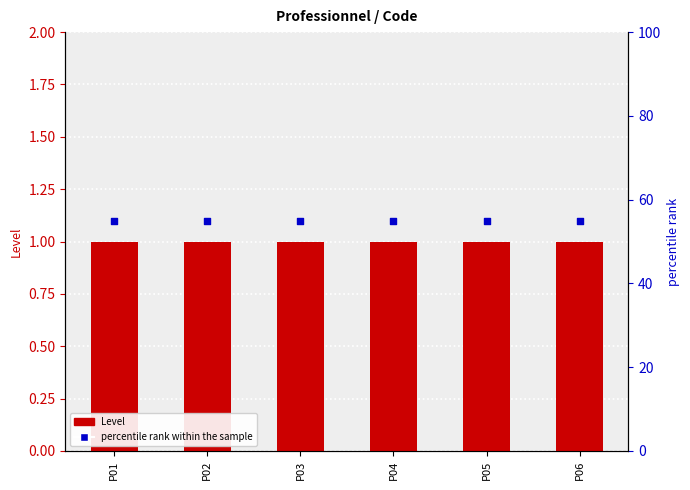

Which series has the largest total across all categories?

percentile rank within the sample